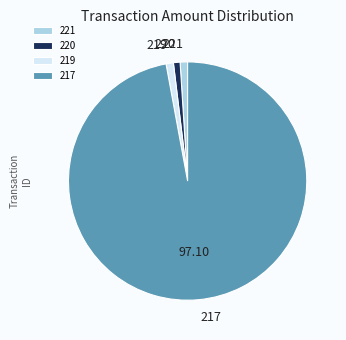

True or false: 219 accounts for 14% of the total.

False